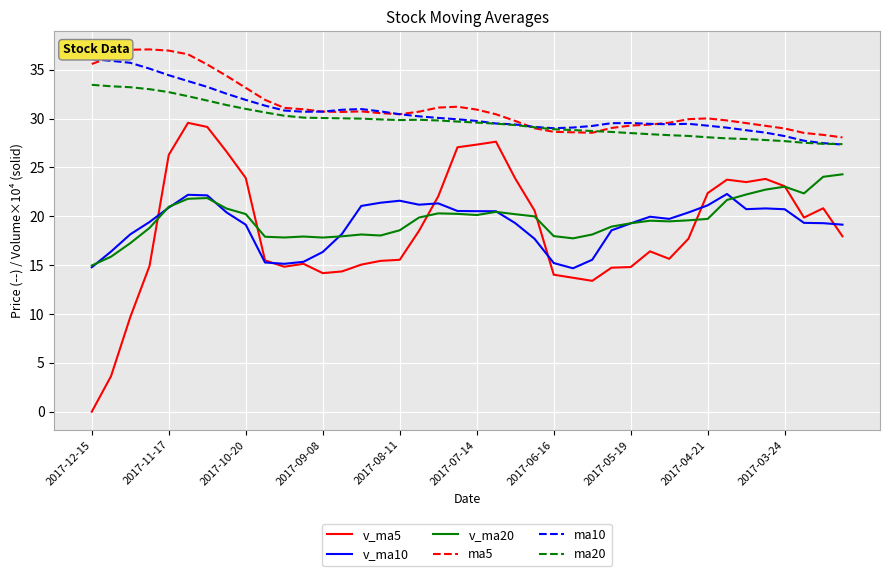

What is the difference between the maximum and minimum values in the ma5 series?

9.0